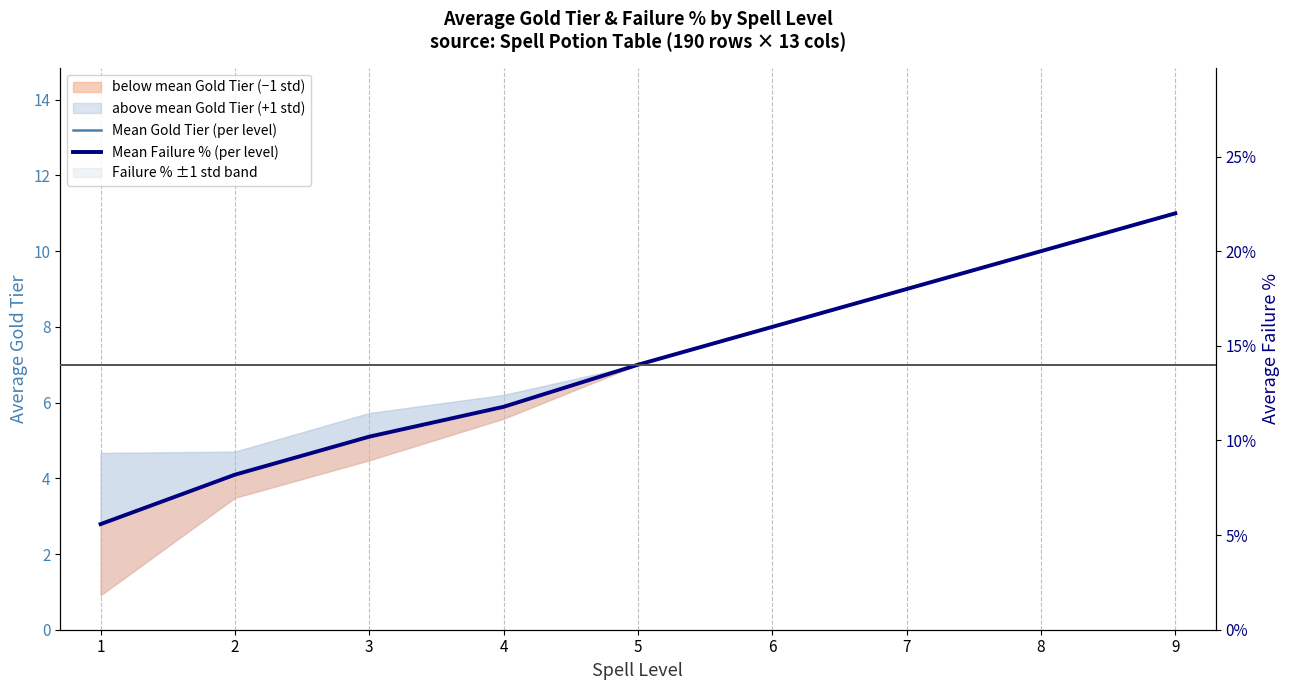

Reading left to right, transcribe all the data shown in this chart.

Mean Gold Tier (per level): 1=2.8	2=4.1	3=5.1	4=5.9	5=7.0	6=8.0	7=9.0	8=10.0	9=11.0
Mean Failure % (per level): 1=5.6	2=8.2	3=10.2	4=11.8	5=14.0	6=16.0	7=18.0	8=20.0	9=22.0